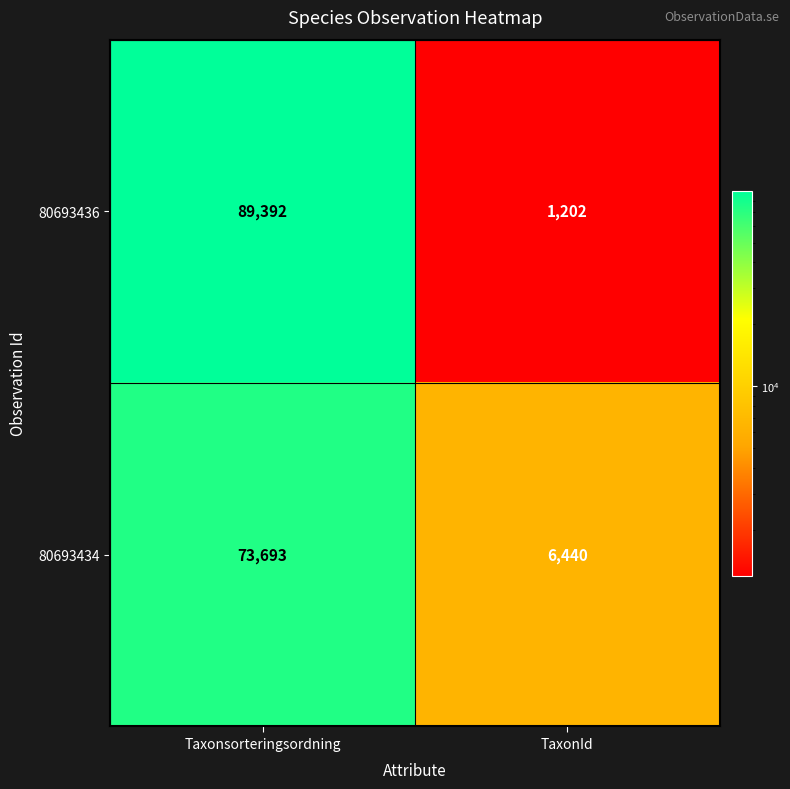

What is the difference between the highest and lowest values at Taxonsorteringsordning?

15699